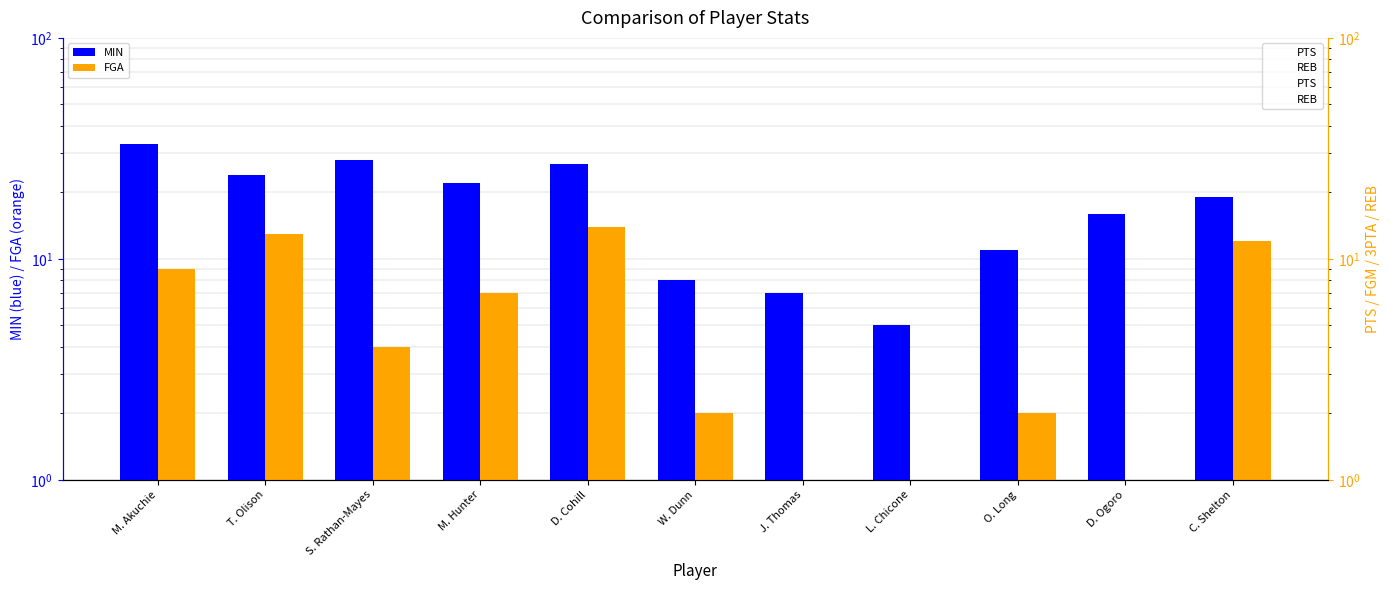

True or false: PTS has a value of 13 at C. Shelton.

False